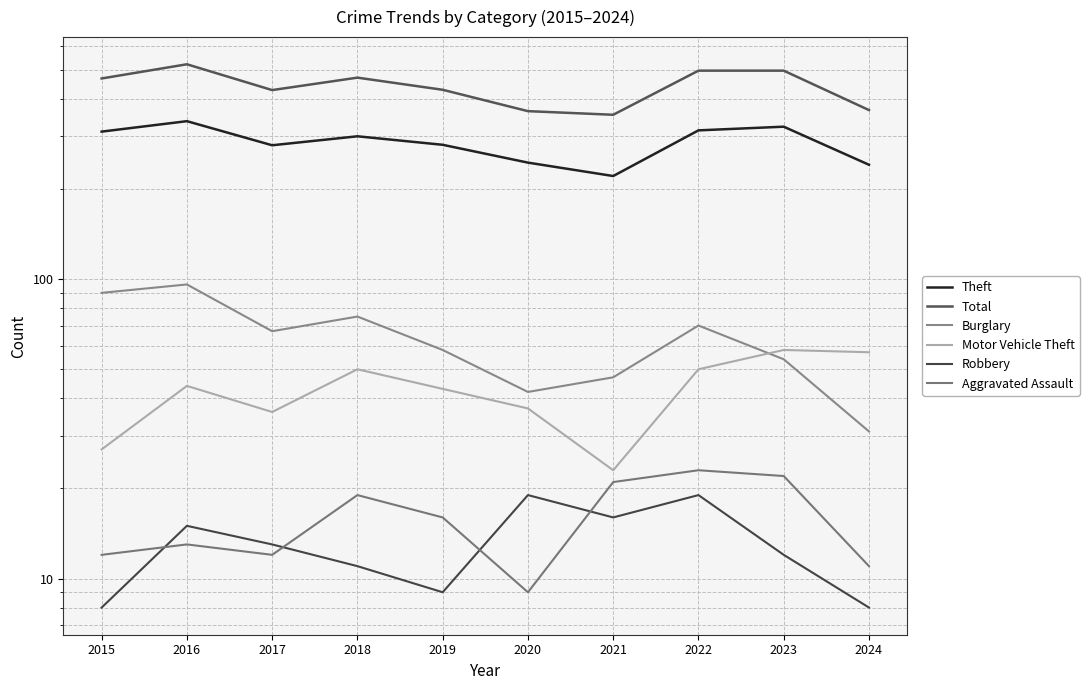

At which category is the sum across all series the highest?

2016